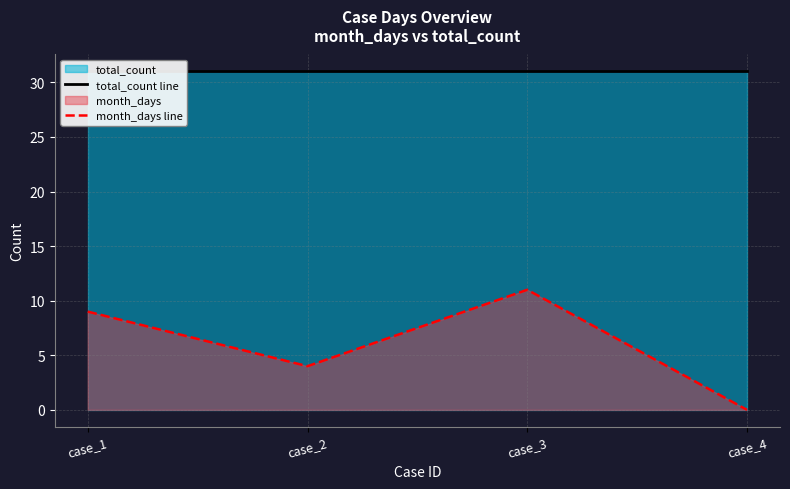

Which has a higher value, case_1 or case_3?

case_1